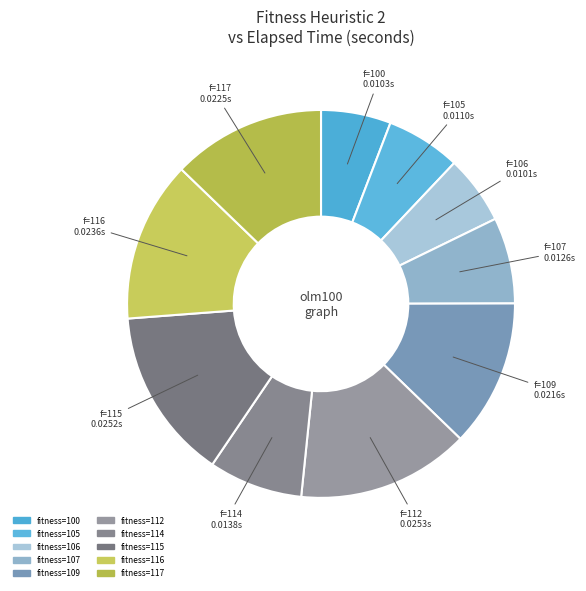

Is there a majority slice in this chart?

No